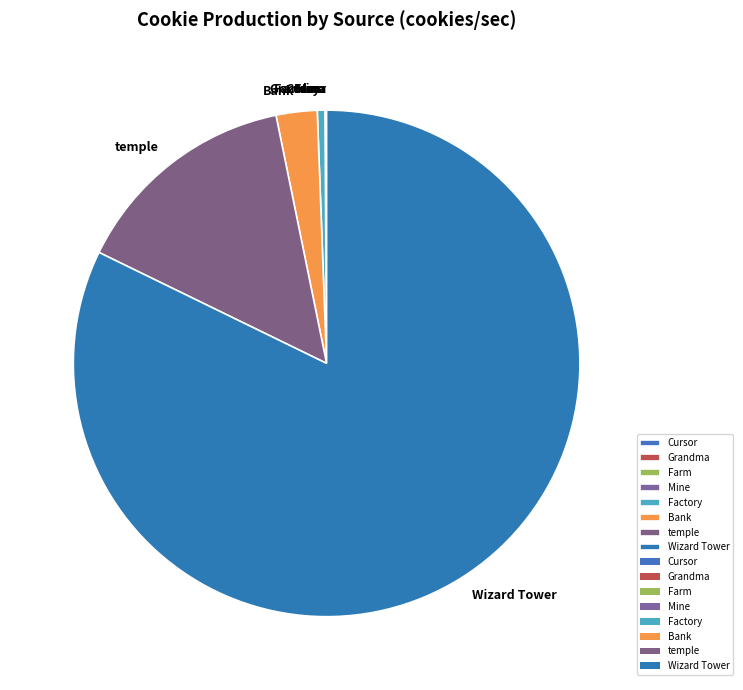

Which slice represents more than half of the pie?

Wizard Tower